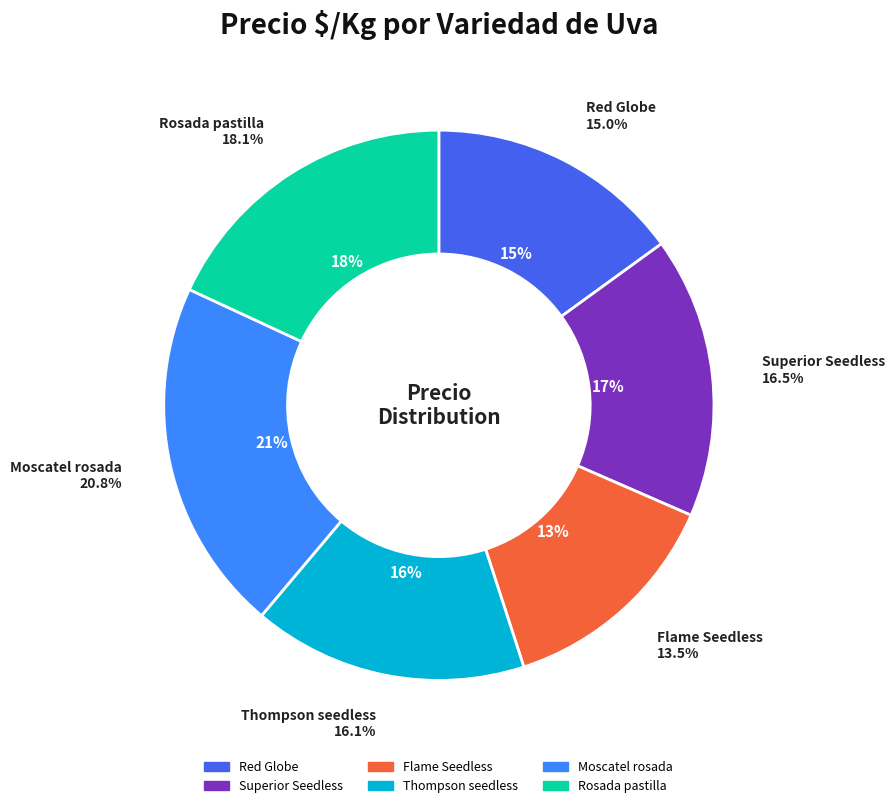

Does Moscatel rosada represent more than half of the total?

No